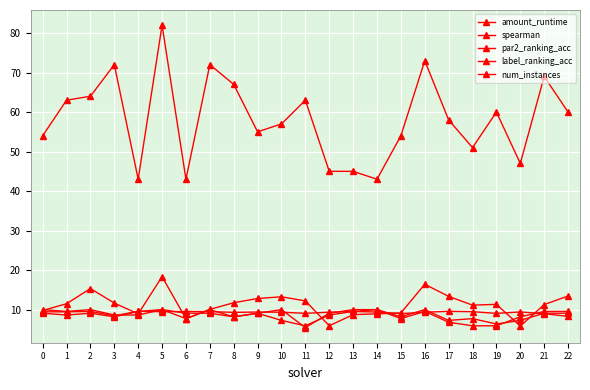

True or false: amount_runtime and num_instances intersect in this chart.

False